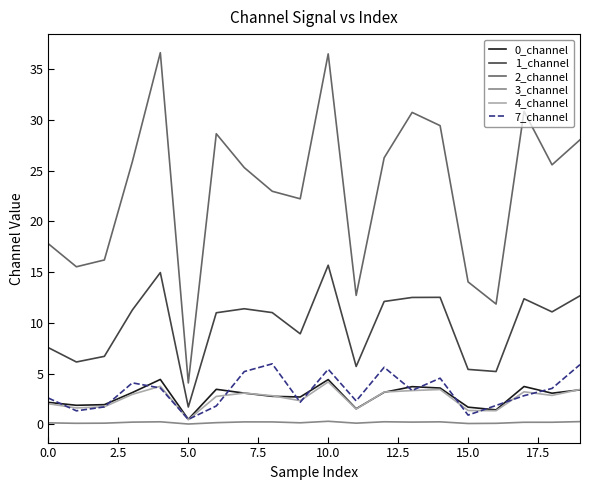

Which series has the largest total across all categories?

2_channel